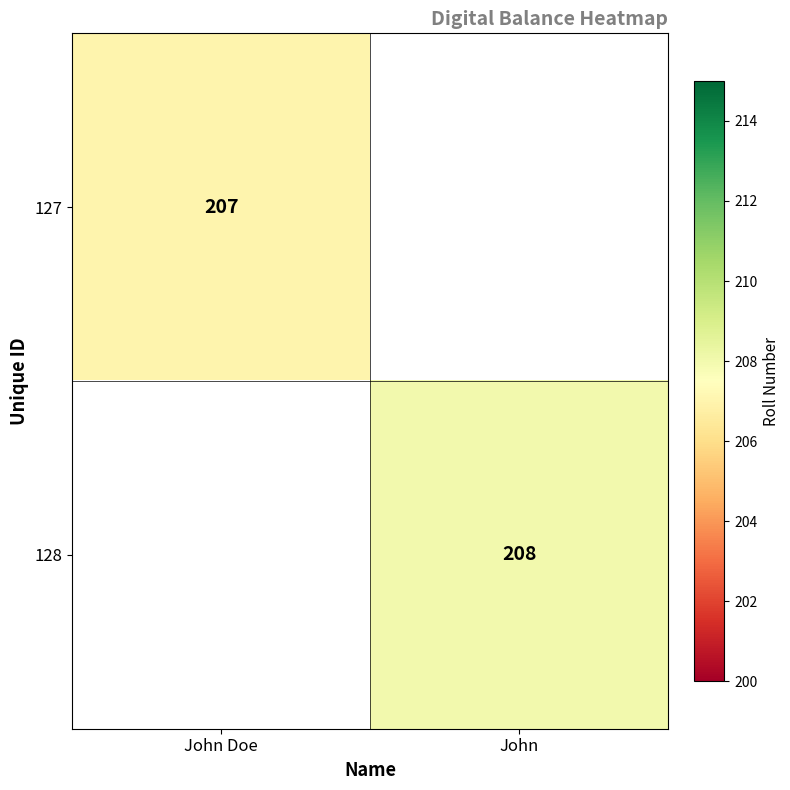

The 127 series shows 207 at John Doe. True or false?

True